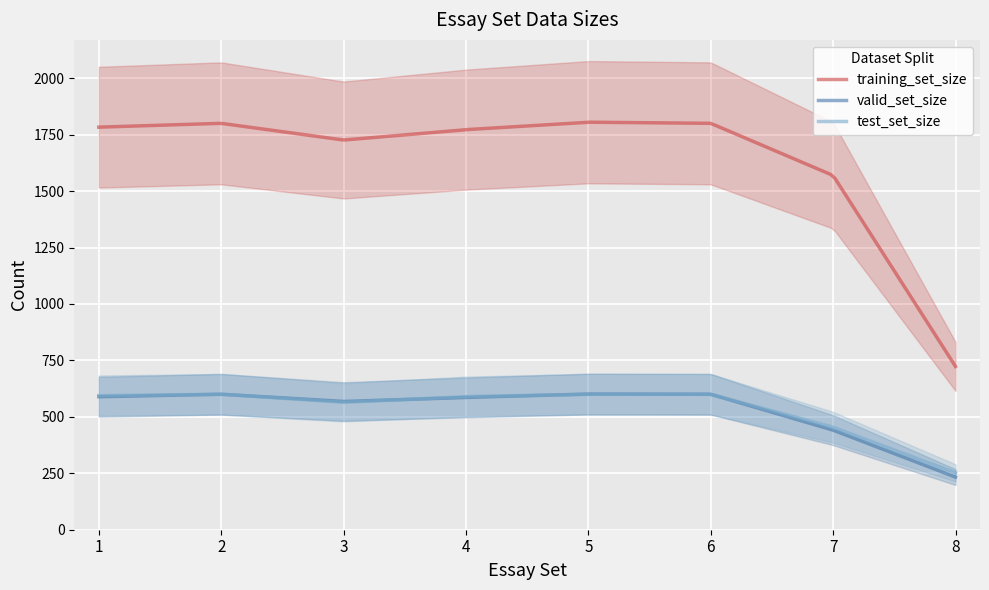

Reading left to right, what are all the values shown in this chart?

training_set_size: 1783	1800	1726	1772	1805	1800	1569	723
valid_set_size: 589	600	568	586	601	600	441	233
test_set_size: 594	600	564	590	600	600	454	252